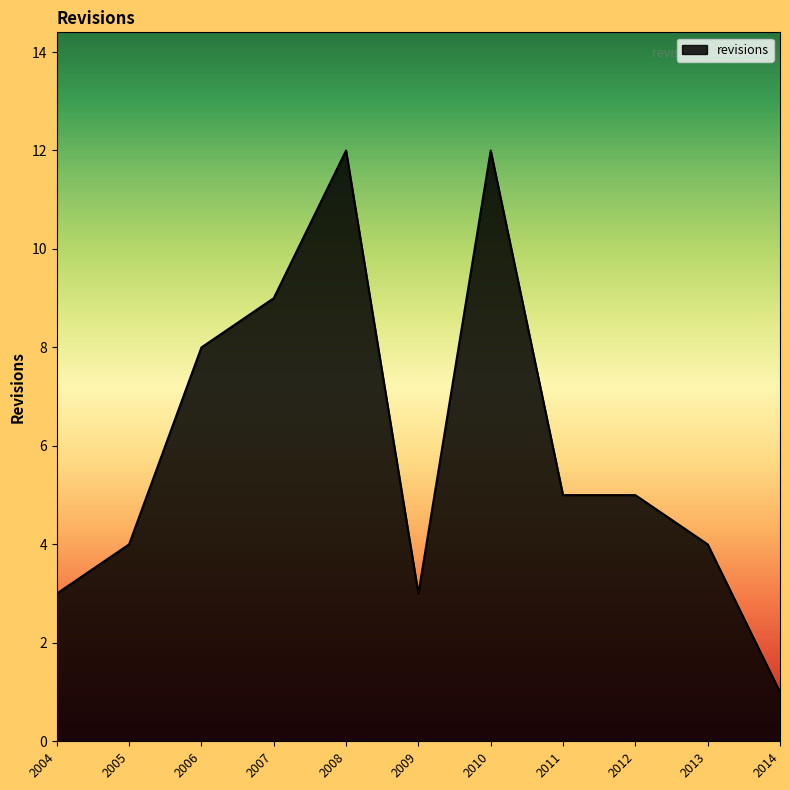

Approximately how many times larger is the value at 2013 compared to 2006?

0.5